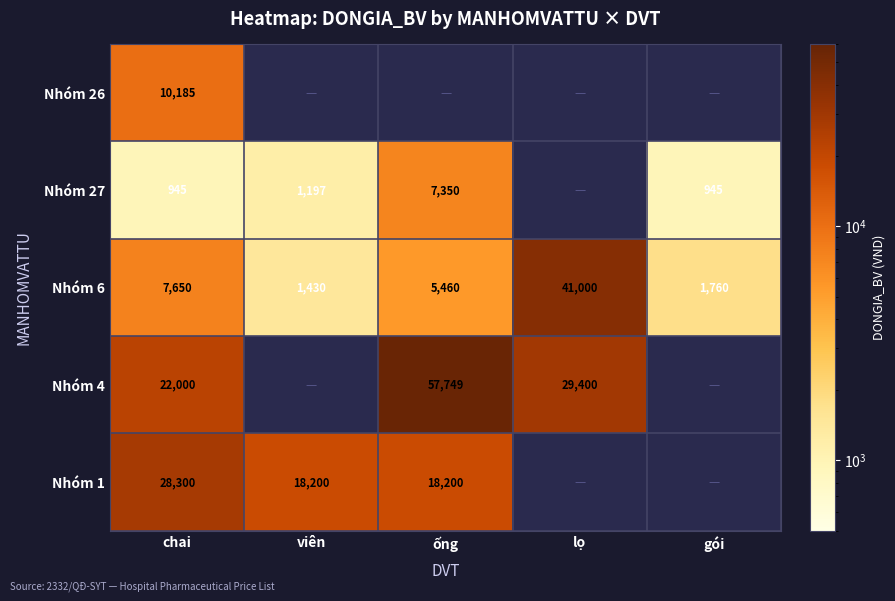

At which category does the chart reach its minimum across all series?

chai